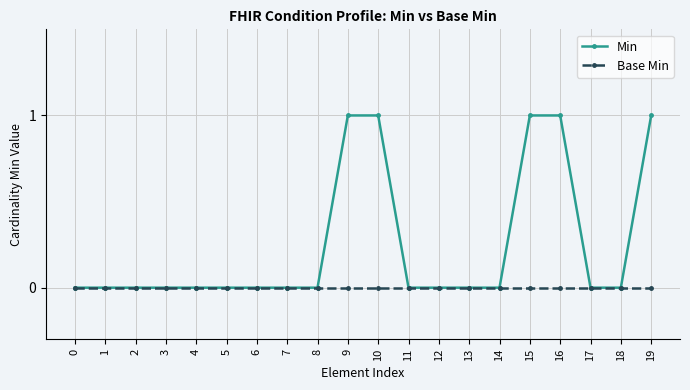

Which series has the largest total across all categories?

Min